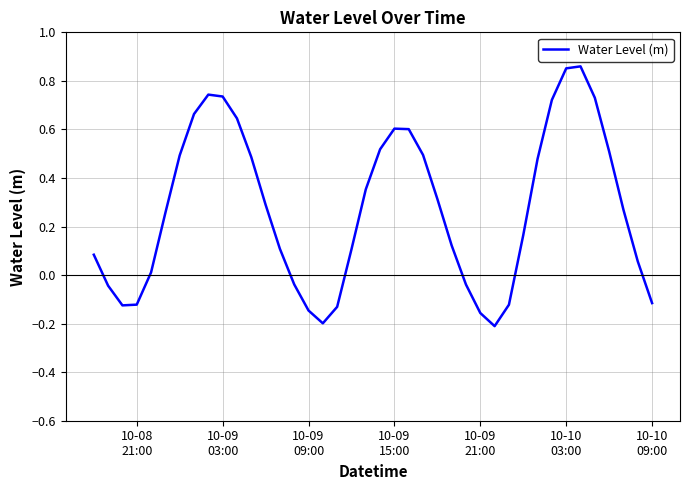

How many positive values are there?

28